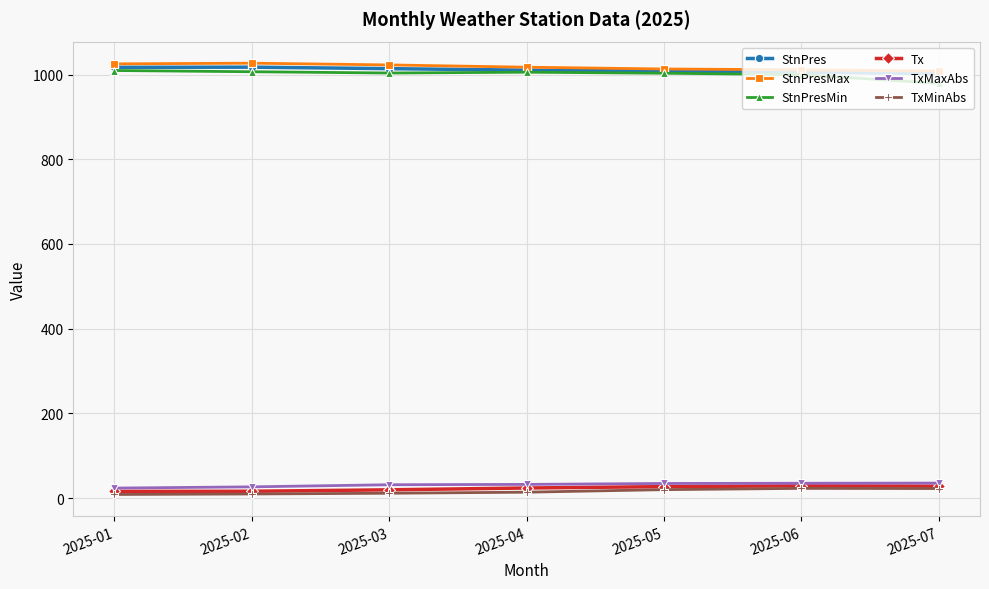

True or false: TxMinAbs and StnPres intersect in this chart.

False